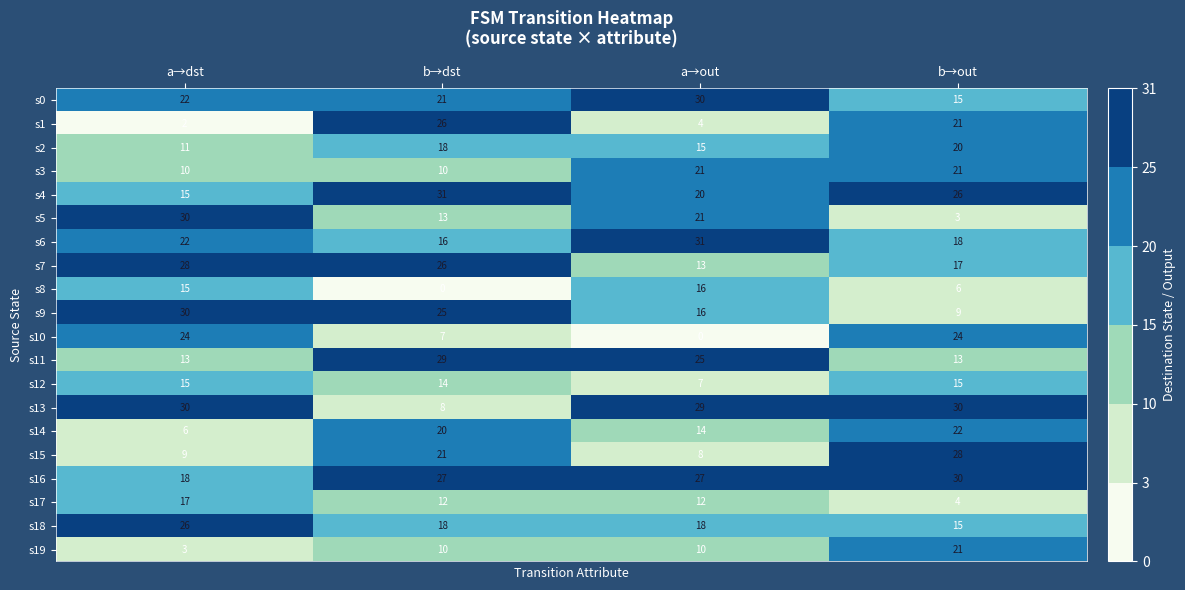

What is the difference between the s9 values at a→out and b→out?

7